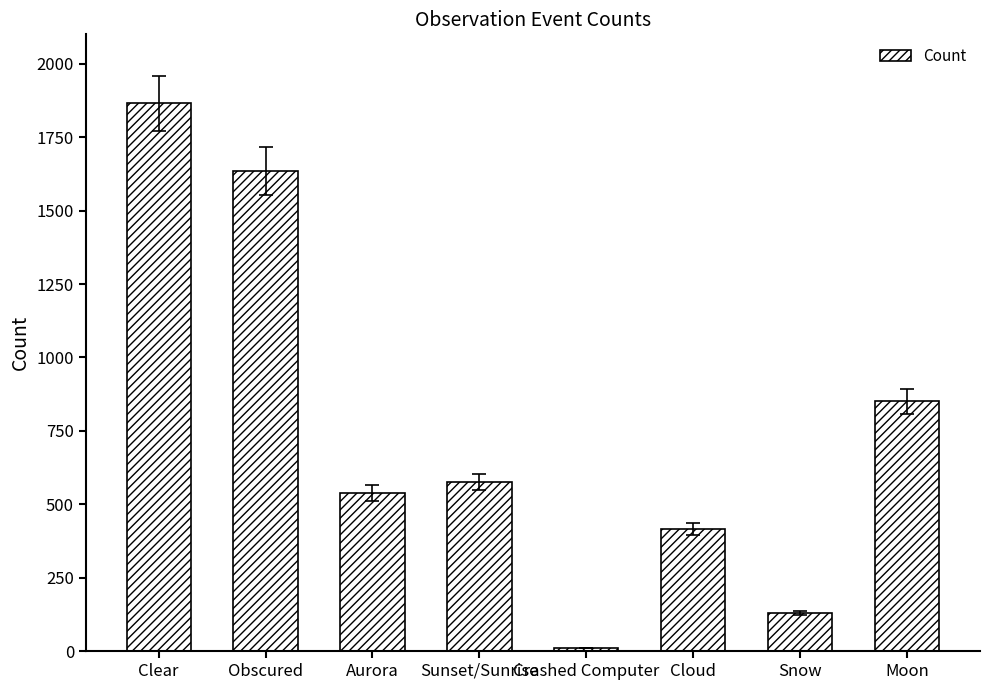

Rank the categories by value from highest to lowest.

Clear, Obscured, Moon, Sunset/Sunrise, Aurora, Cloud, Snow, Crashed Computer